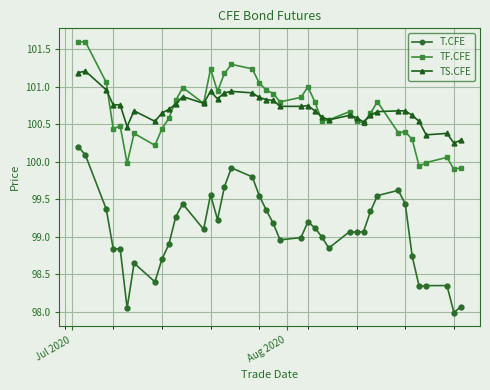

Which series has the largest range (max minus min)?

T.CFE